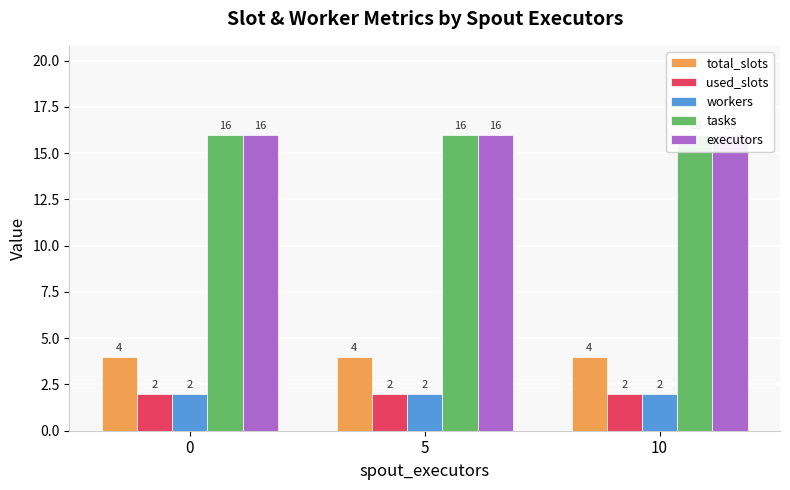

At 10, list the series in order from smallest to largest.

used_slots, workers, total_slots, tasks, executors